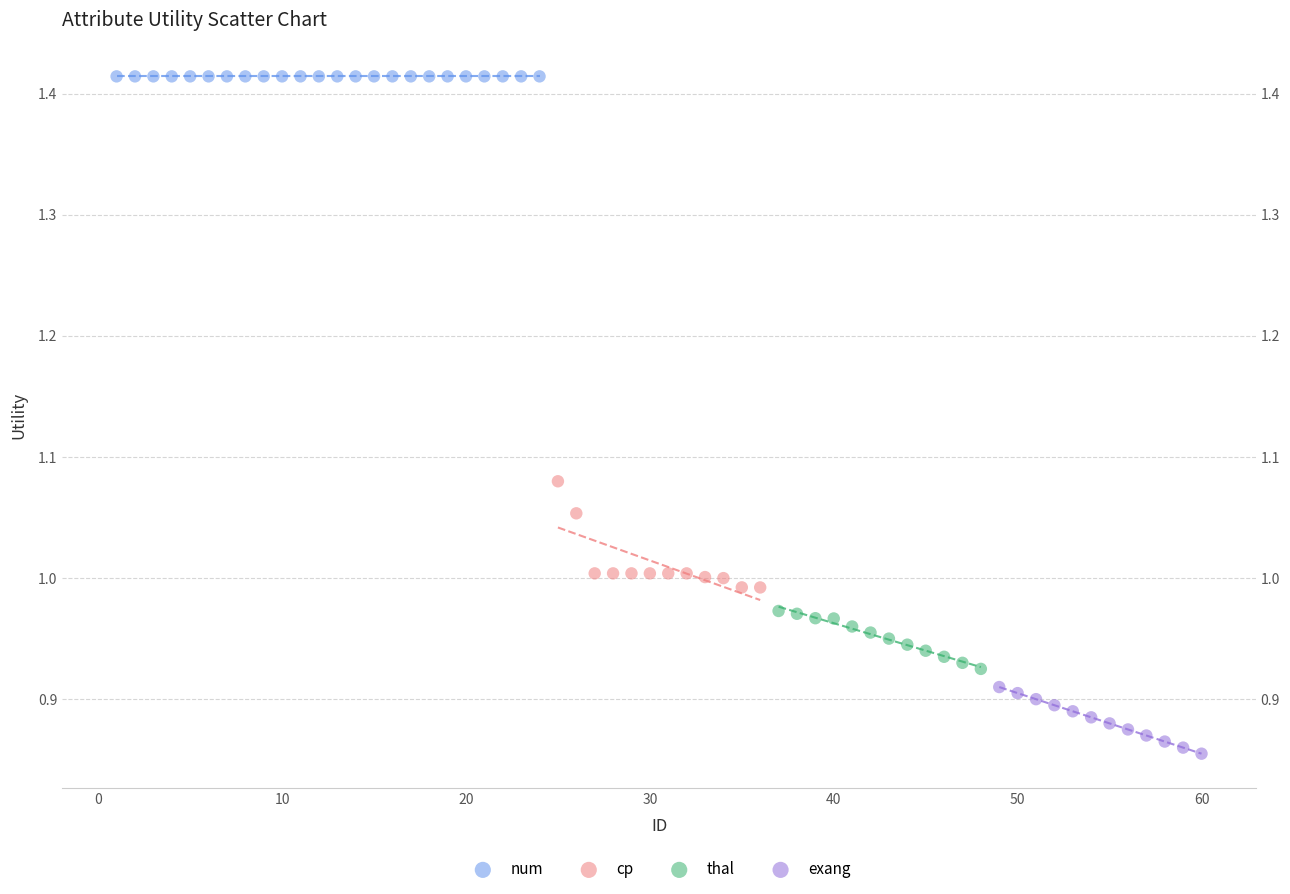

What are all the series names shown in the legend?

num, cp, thal, exang